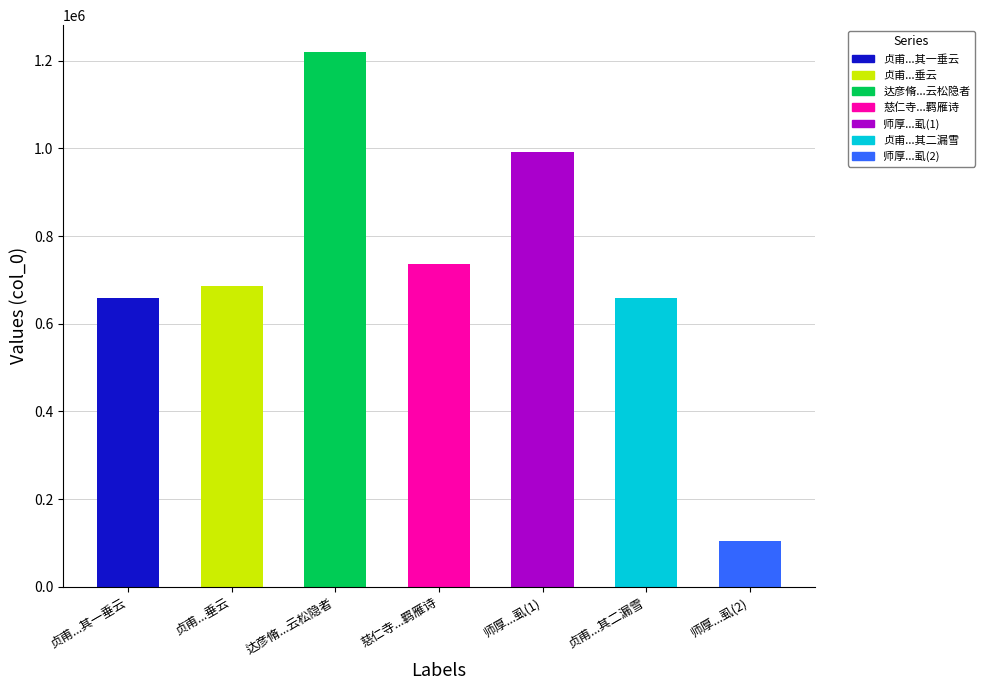

Which category has the highest value across all series?

达彦脩...云松隐者